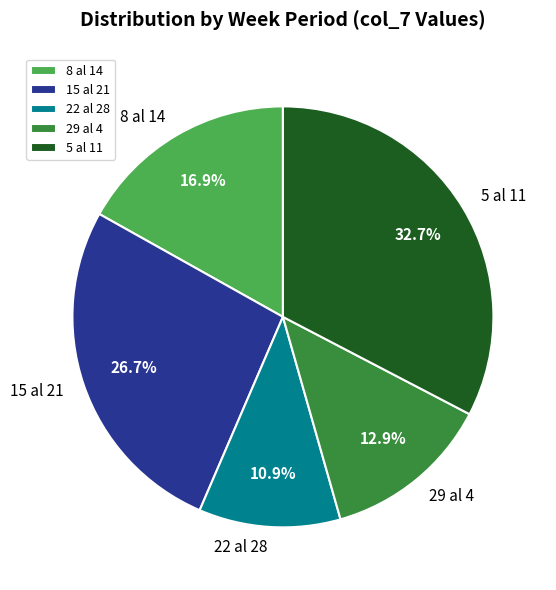

Does any single category account for the majority?

No